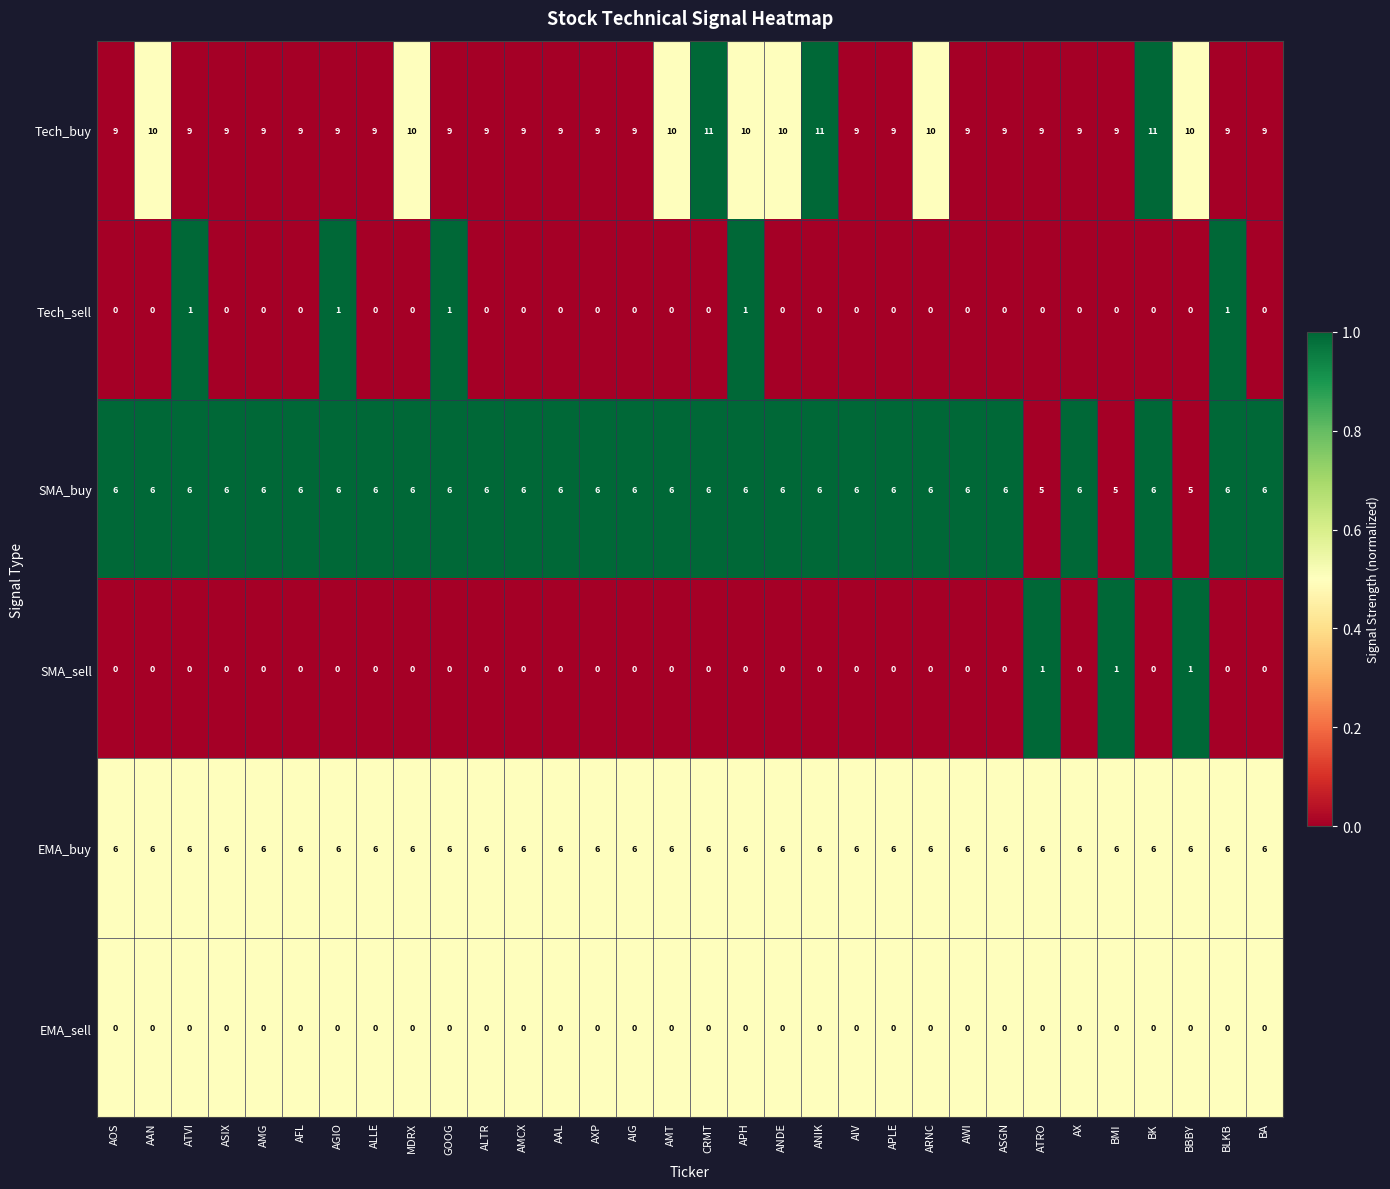

Which series changed the most between ATVI and APLE?

Tech_sell